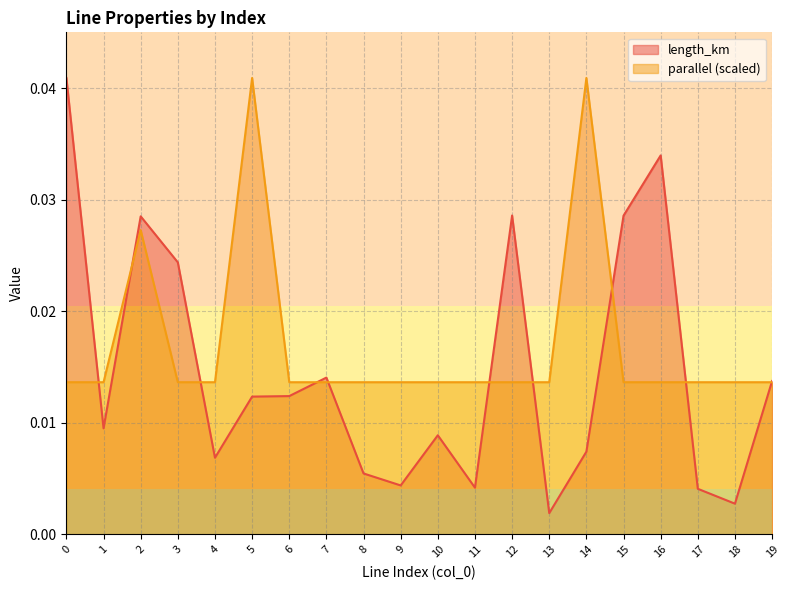

Which category has the lowest value across all series?

13